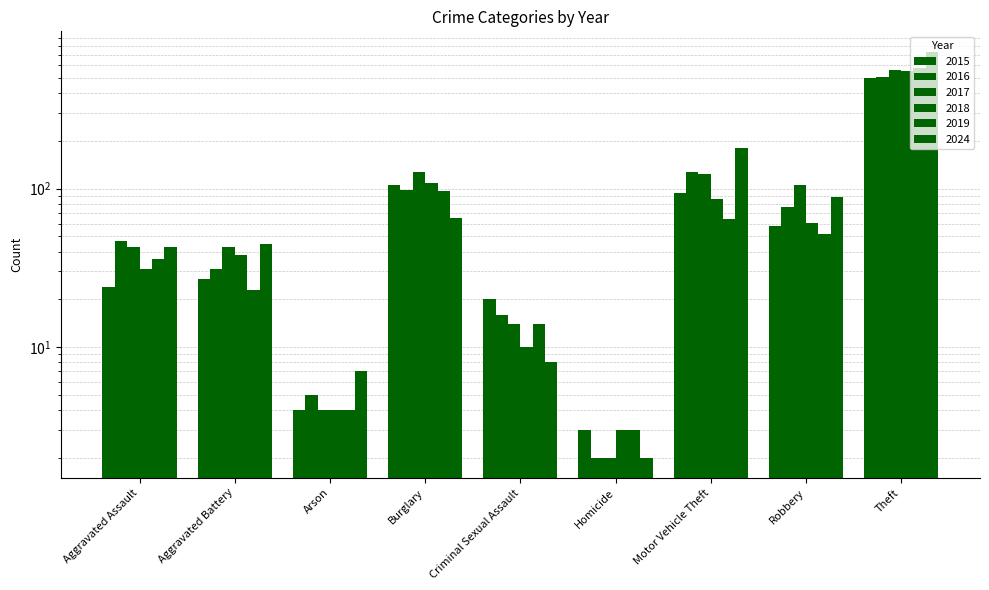

Rank the series by their maximum value, from lowest to highest.

2015, 2016, 2018, 2017, 2019, 2024